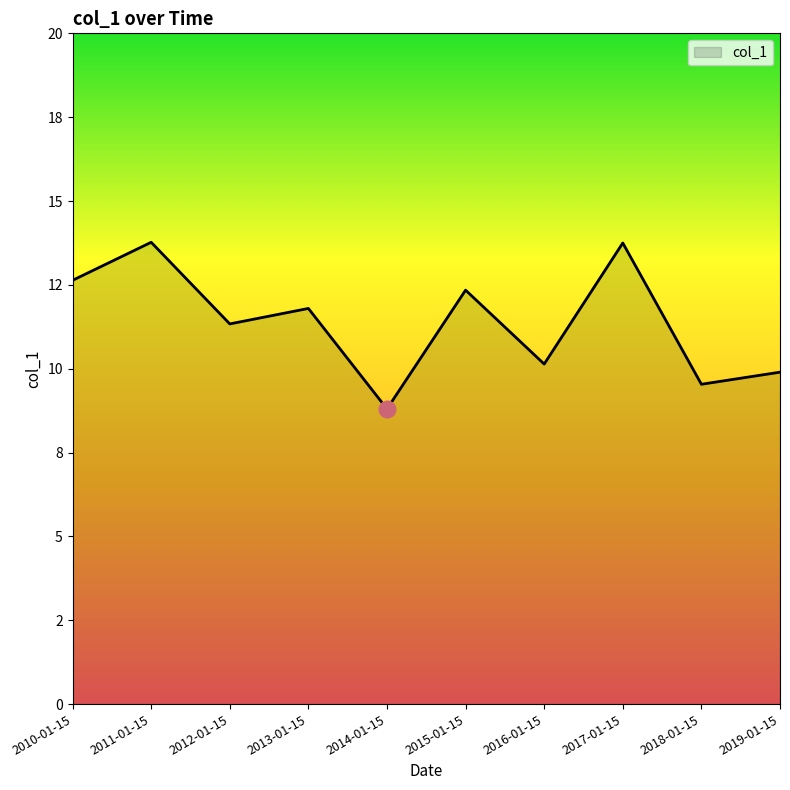

Rank the categories by value from lowest to highest.

2014-01-15, 2018-01-15, 2019-01-15, 2016-01-15, 2012-01-15, 2013-01-15, 2015-01-15, 2010-01-15, 2017-01-15, 2011-01-15